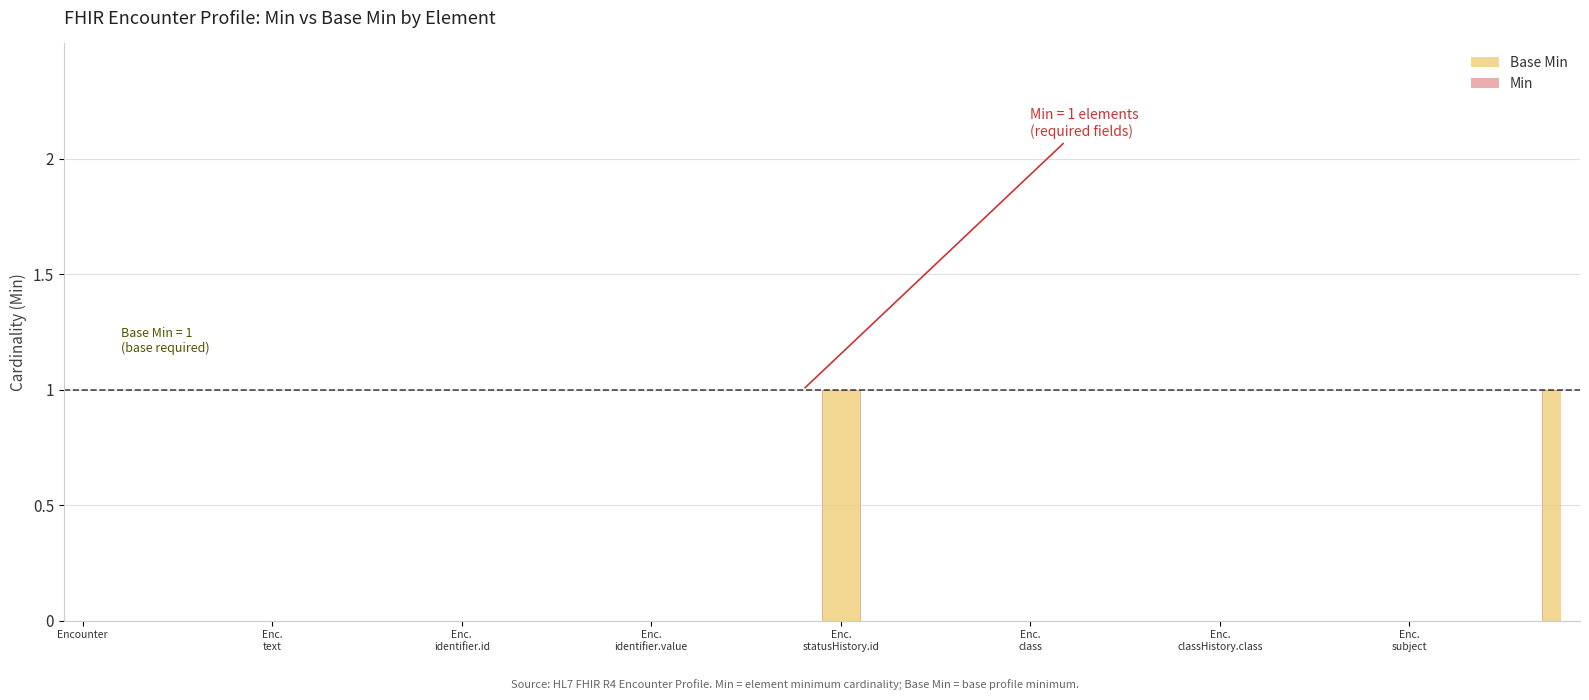

At which category is the sum across all series the highest?

Enc. statusHistory.id